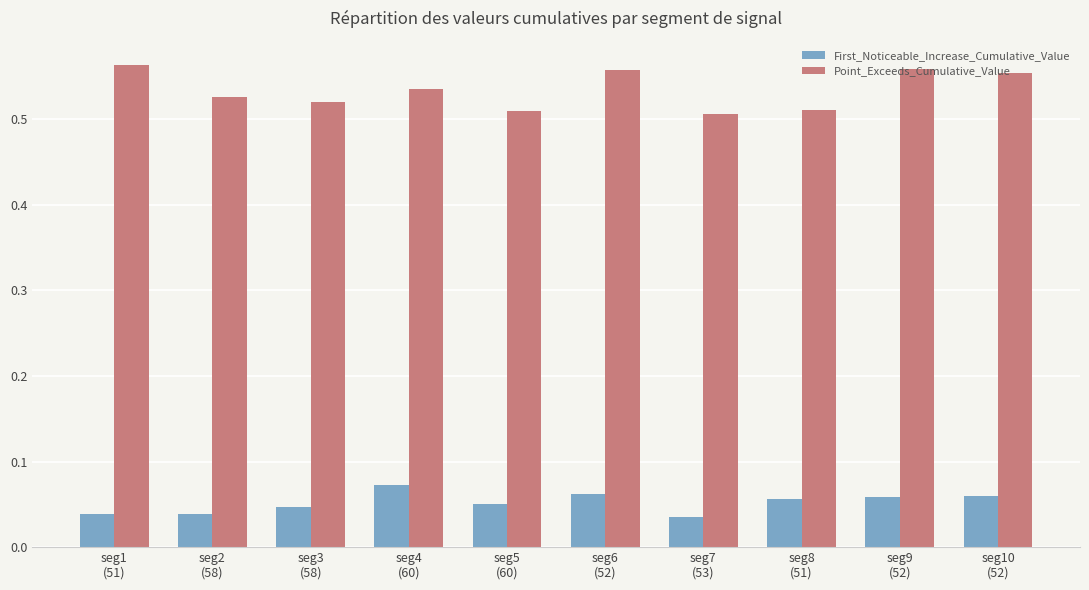

Rank the series by their maximum value, from highest to lowest.

Point_Exceeds_Cumulative_Value, First_Noticeable_Increase_Cumulative_Value